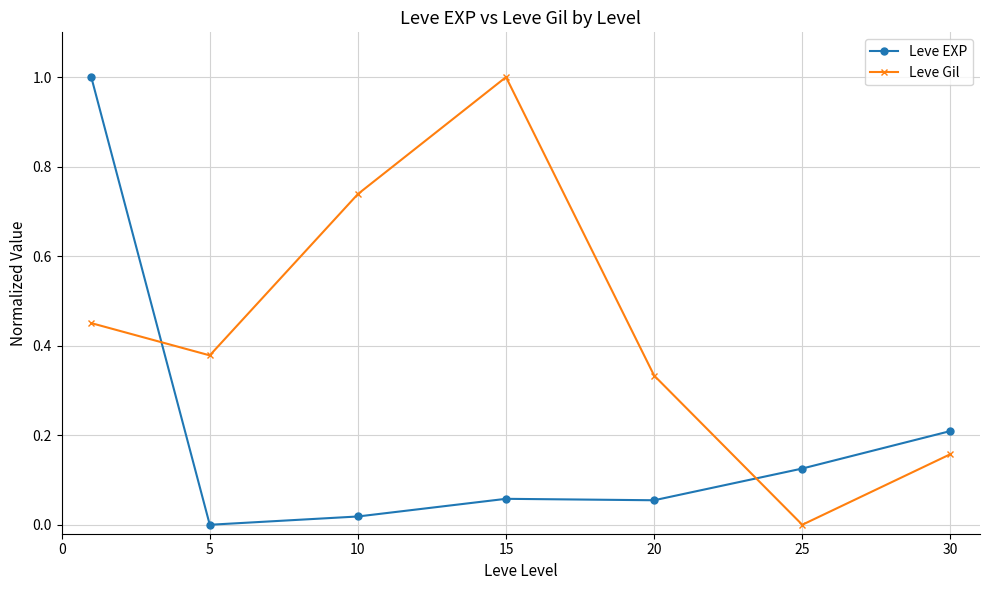

True or false: Leve Gil has more than 0 points higher than both neighbors.

True